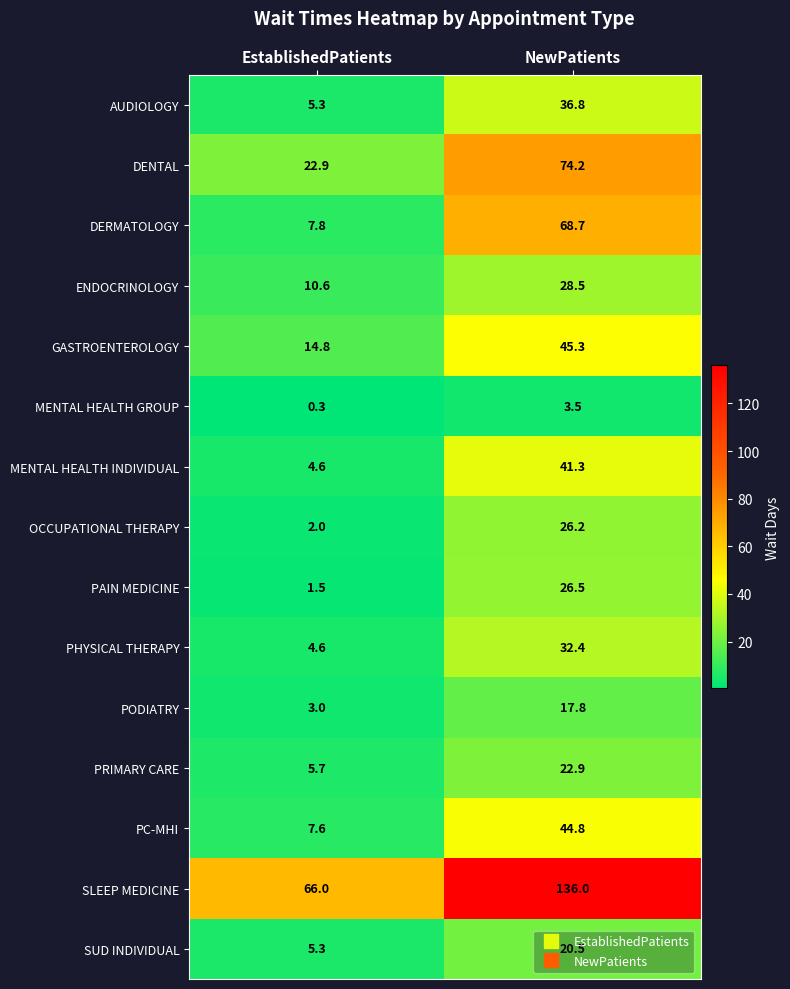

The ENDOCRINOLOGY series shows 2.8 at EstablishedPatients. True or false?

False